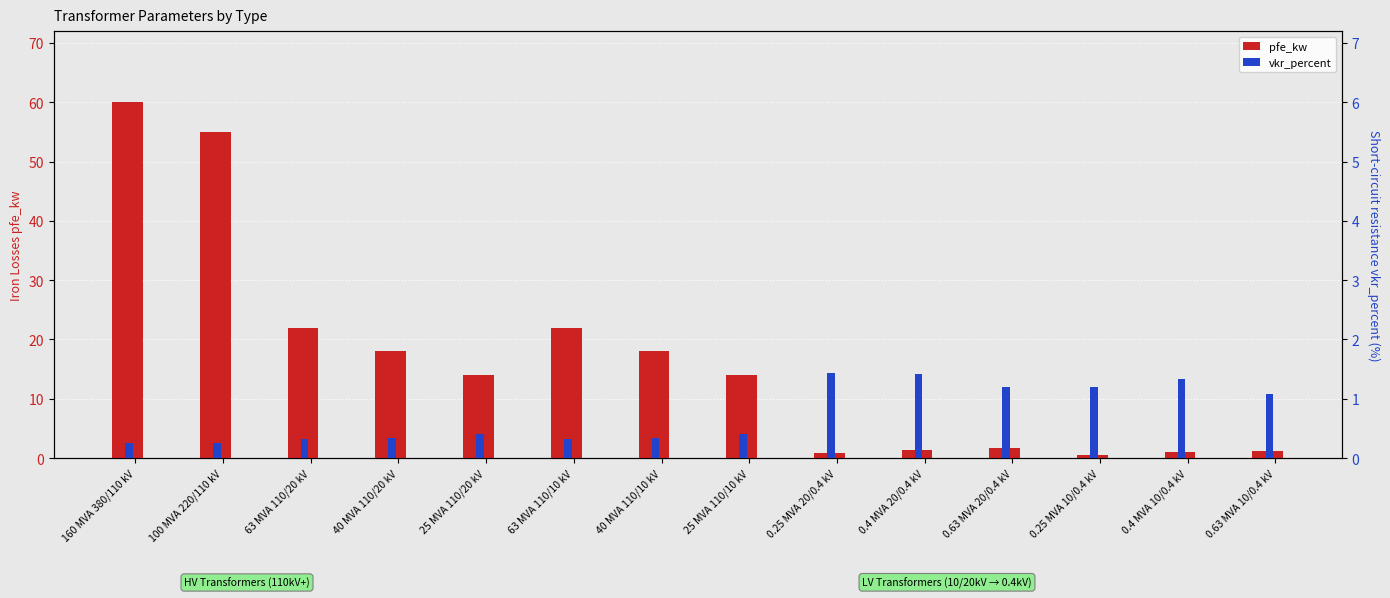

What is the sum of all vkr_percent values?

10.3